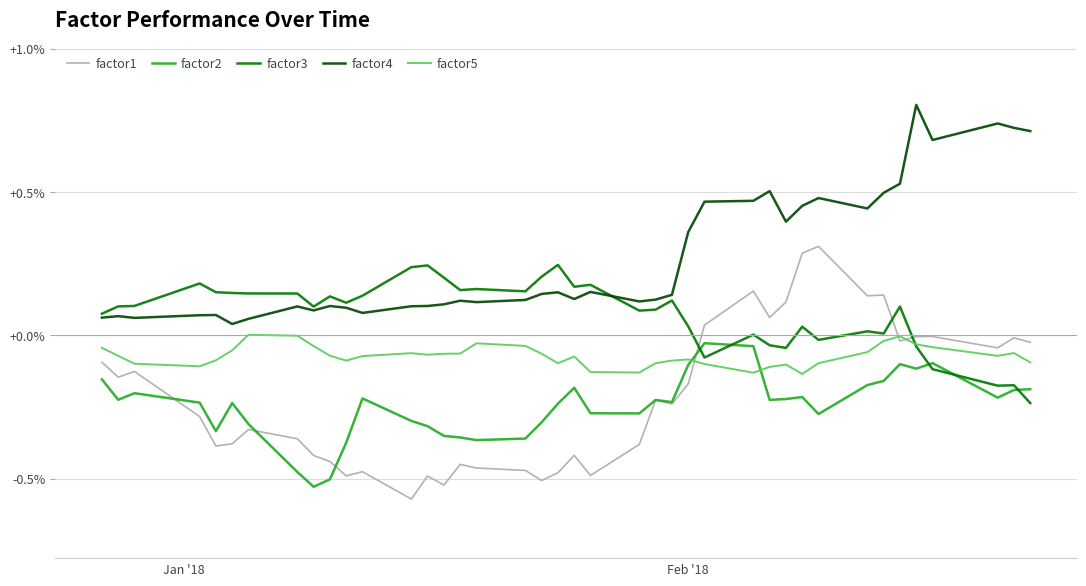

What is the average value of the factor3 series?

1.0